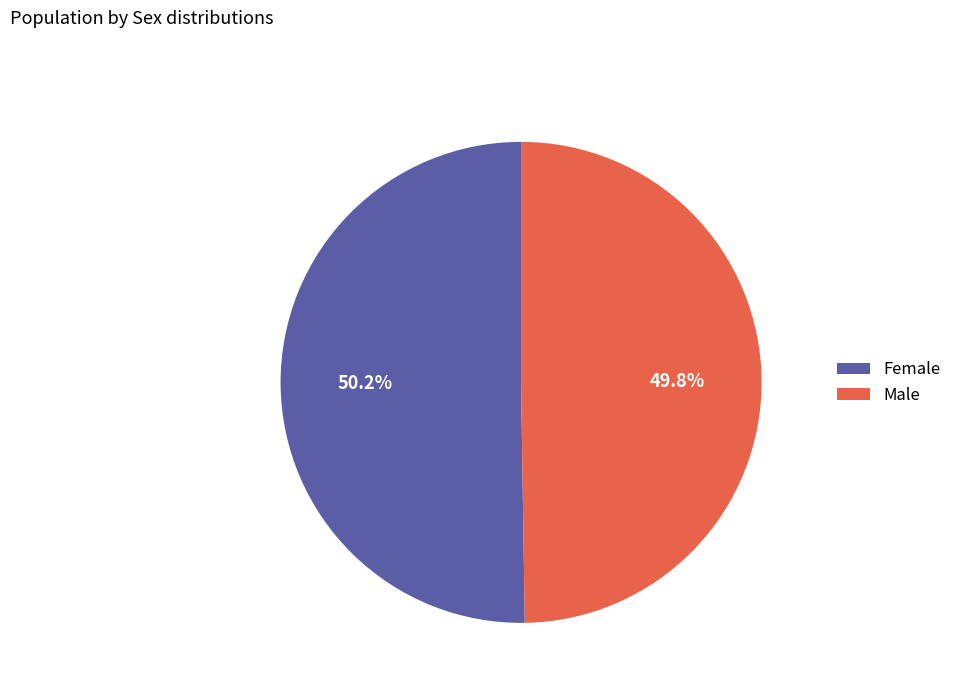

What is the ratio of the value at Female to the value at Male?

1.0